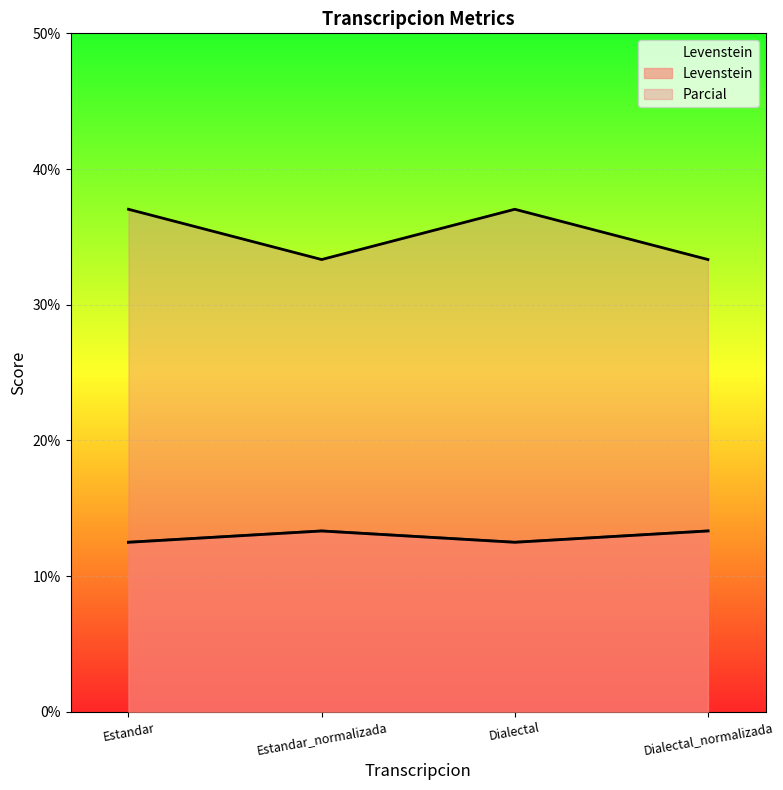

Which series has the widest spread of values?

Levenstein